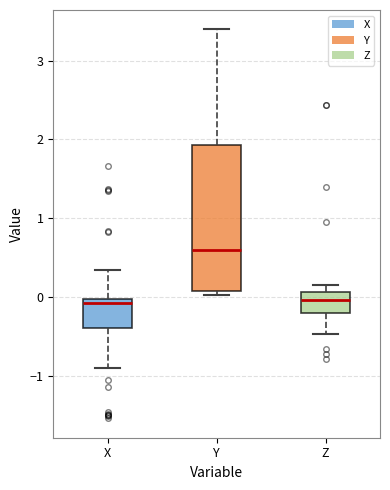

Where is the upper edge of the box for Y on the y-axis? The values are not printed on the chart, so give them approximately, as read against the axis.

1.9